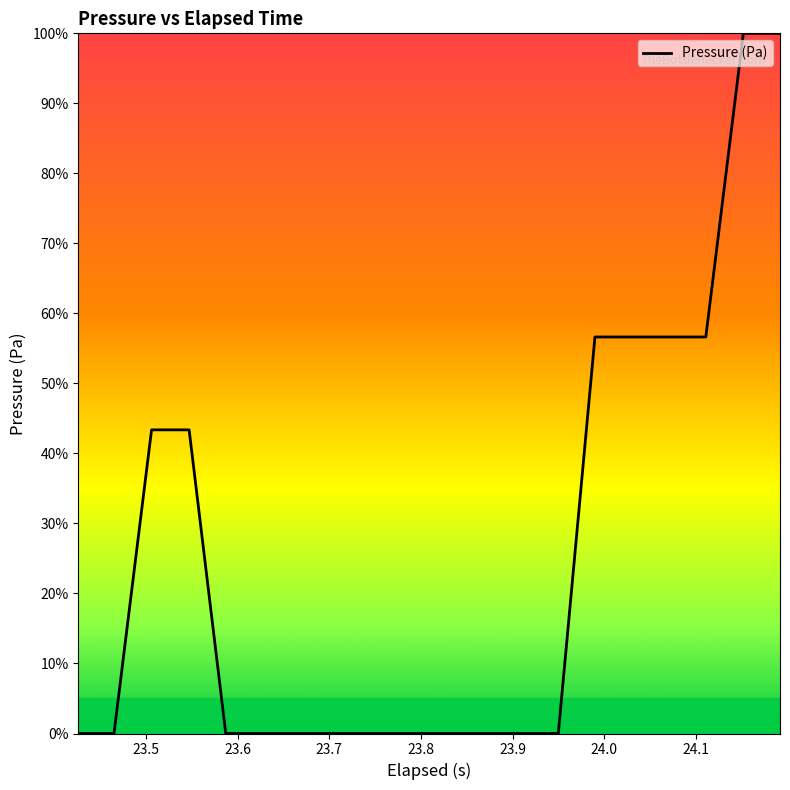

Reading left to right, list all the values displayed in this chart.

0.0	0.0	43.4	43.4	0.0	0.0	0.0	0.0	0.0	0.0	0.0	0.0	0.0	0.0	56.6	56.6	56.6	56.6	100.0	100.0